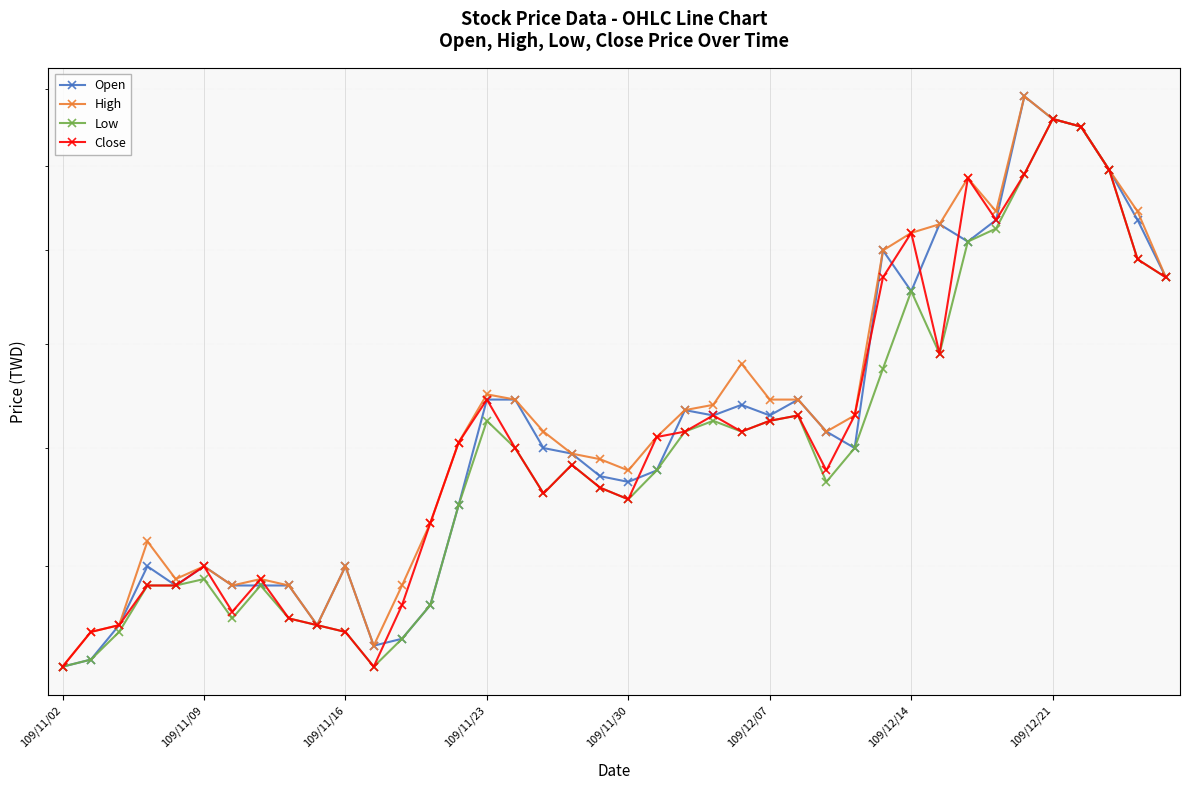

What is the sum of the High values at 25 and 28?

3.3